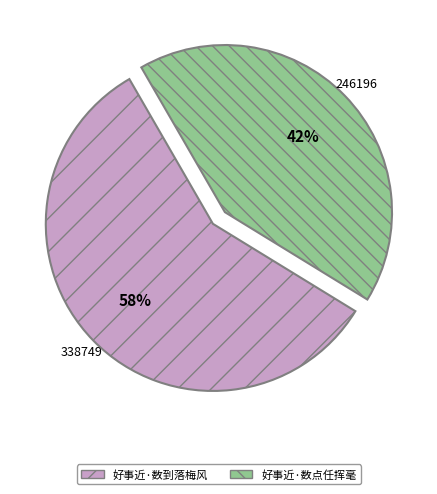

How many segments does this pie chart have?

2